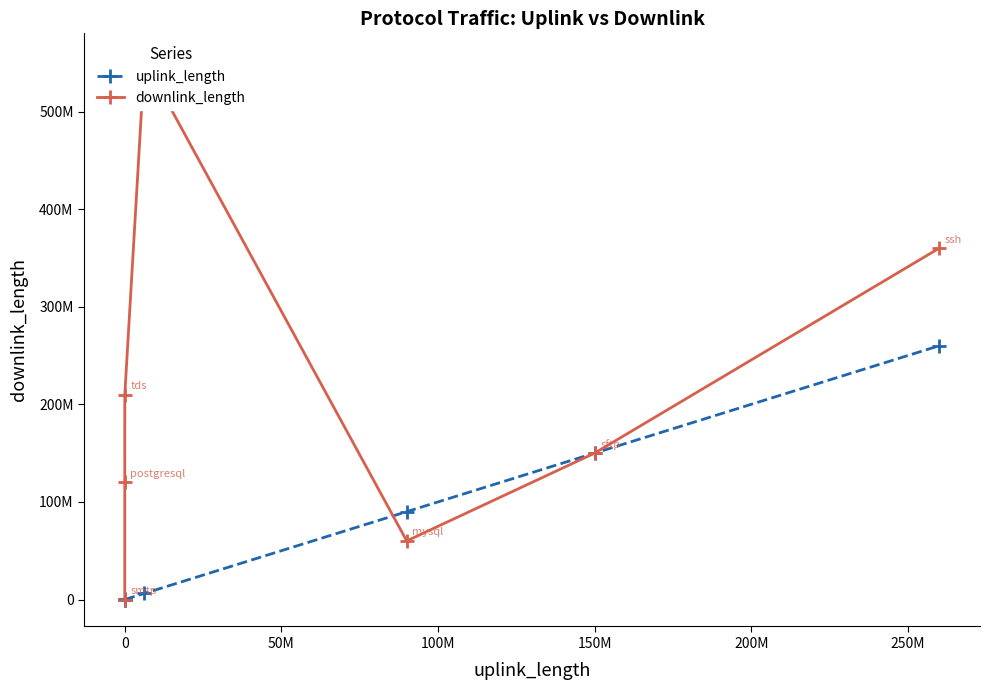

How many data points in uplink_length are above 6283531?

3